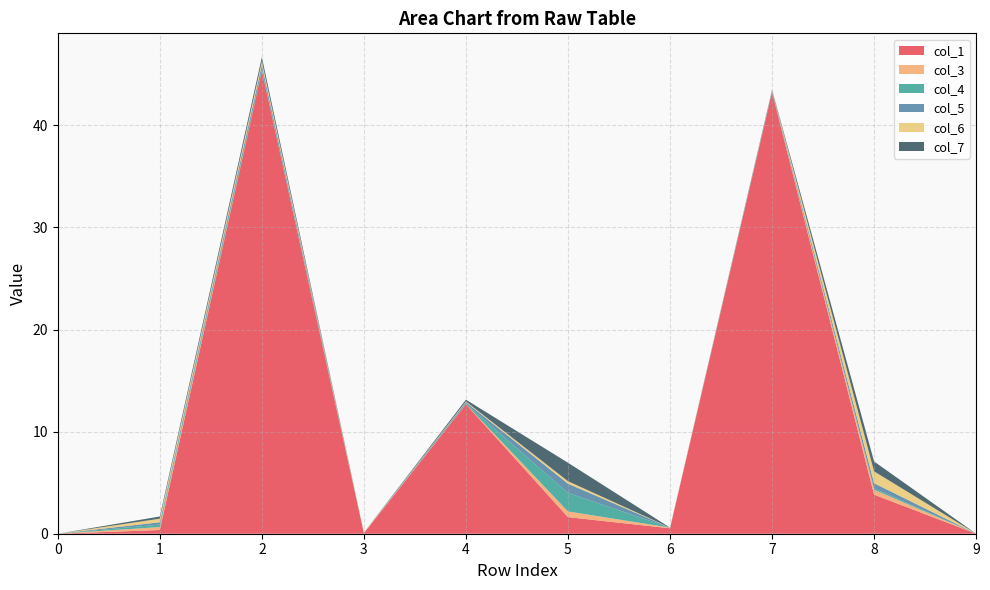

Reading left to right, what are all the values shown in this chart?

col_1: 0=0.0	1=0.4	2=45.3	3=0.0	4=12.7	5=1.6	6=0.5	7=43.2	8=3.8	9=0.0
col_3: 0=0.0	1=0.3	2=0.0	3=0.1	4=0.0	5=0.6	6=0.1	7=0.0	8=0.5	9=0.0
col_4: 0=0.0	1=0.2	2=0.2	3=0.0	4=0.0	5=1.8	6=0.0	7=0.0	8=0.1	9=0.0
col_5: 0=0.0	1=0.2	2=0.4	3=0.0	4=0.1	5=0.9	6=0.0	7=0.1	8=0.5	9=0.0
col_6: 0=0.0	1=0.4	2=0.3	3=0.0	4=0.1	5=0.2	6=0.0	7=0.0	8=1.2	9=0.0
col_7: 0=0.0	1=0.2	2=0.4	3=0.0	4=0.2	5=1.8	6=0.0	7=0.1	8=1.0	9=0.0